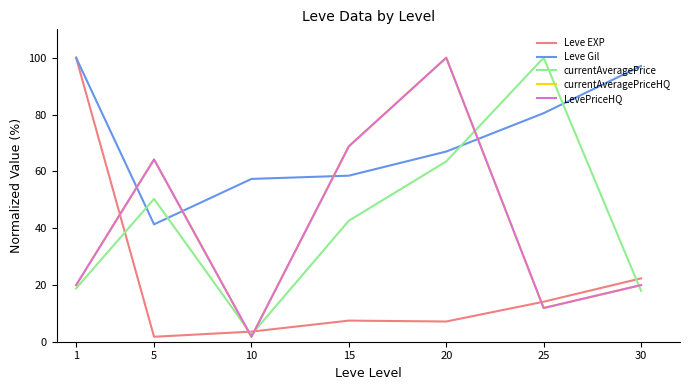

Between 15 and 20, which is larger?

15